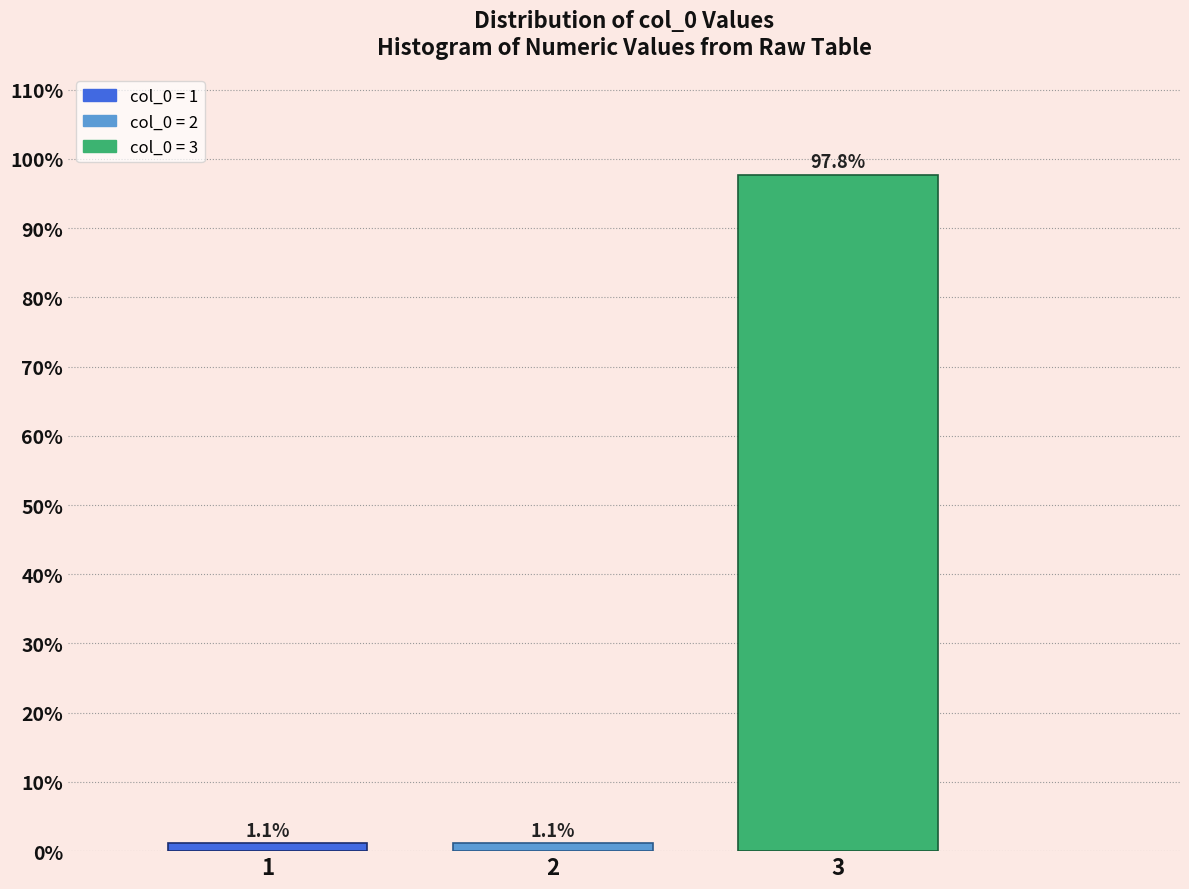

How tall is the bar that spans 0.5 to 1.5 on the x-axis?

1.1